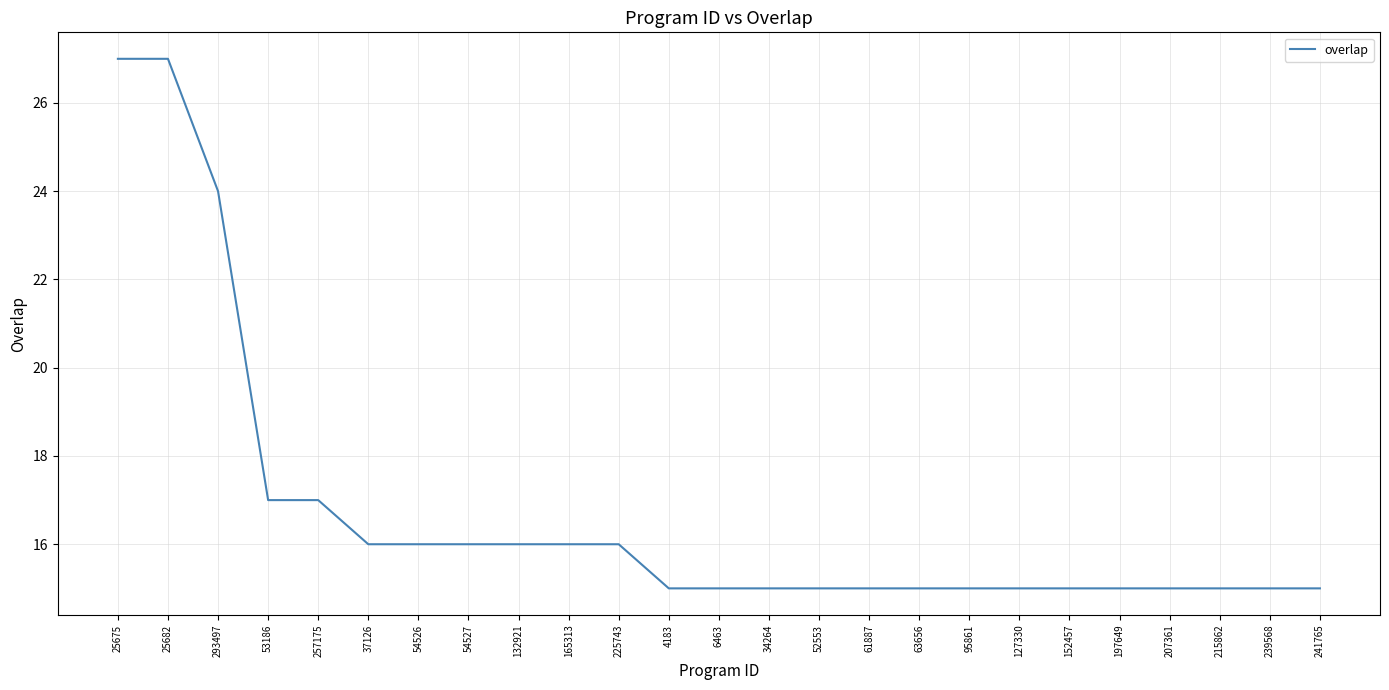

Reading left to right, extract all data points from this chart.

25675=27	25682=27	293497=24	53186=17	257175=17	37126=16	54526=16	54527=16	132921=16	165313=16	225743=16	4183=15	6463=15	34264=15	52553=15	61887=15	63656=15	95861=15	127330=15	152457=15	197649=15	207361=15	215862=15	239568=15	241765=15